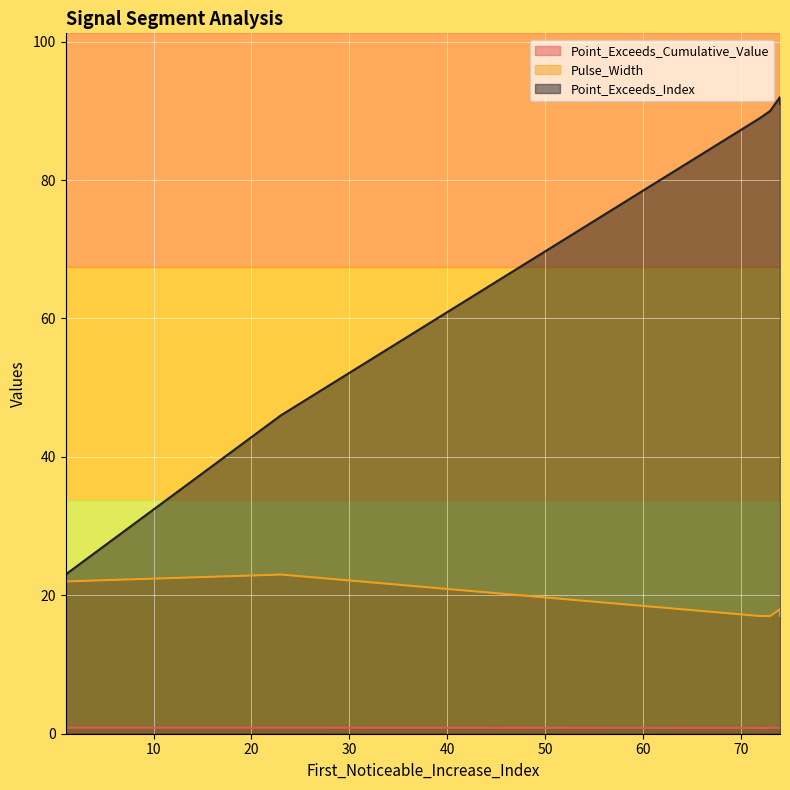

What is the average value of the Point_Exceeds_Cumulative_Value series?

0.8